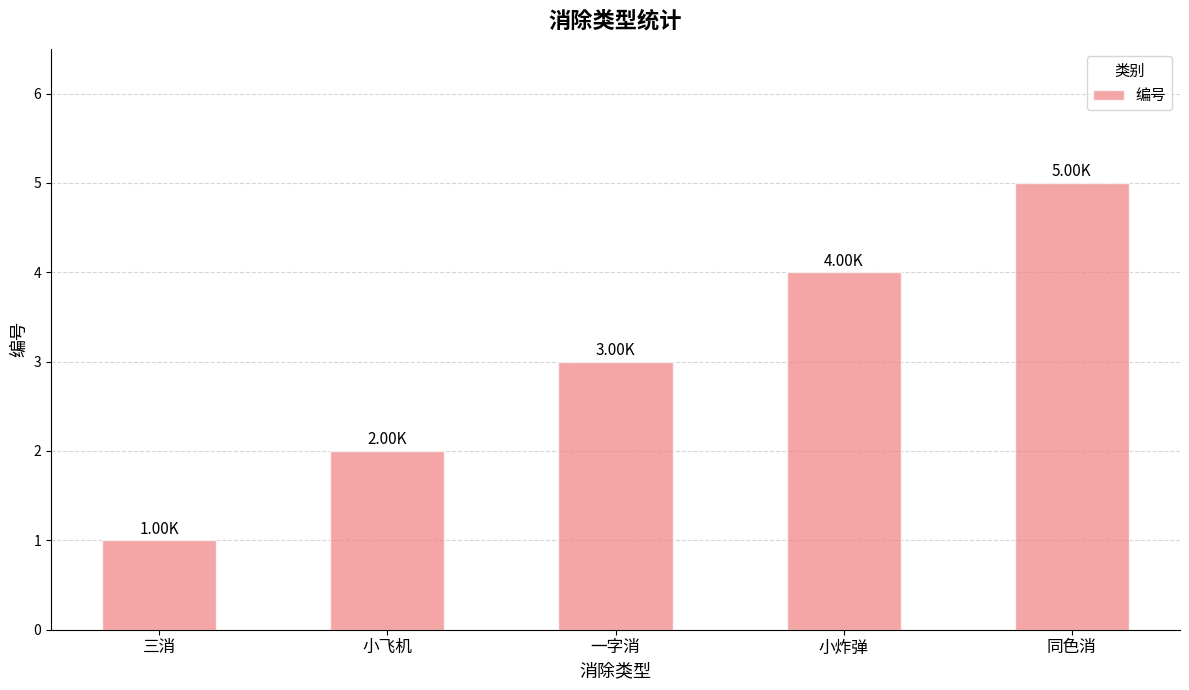

True or false: the data shows 2 at 小飞机.

True